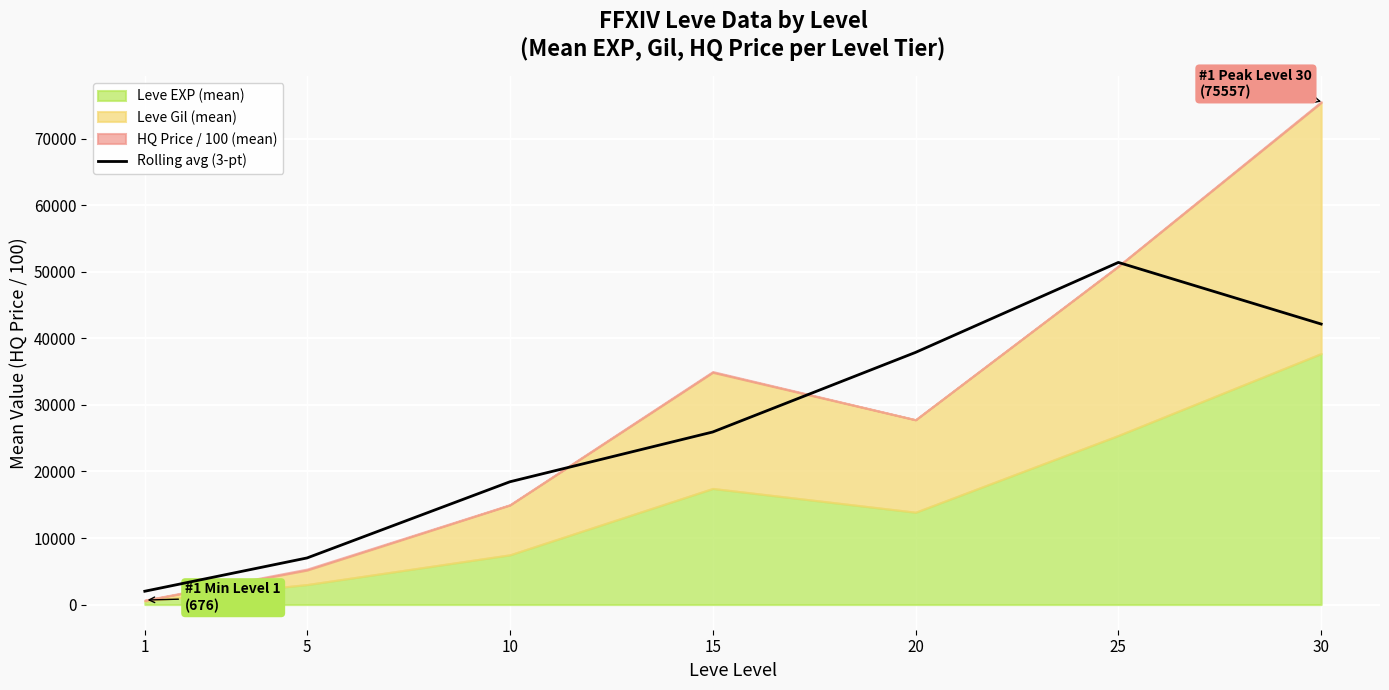

What is the lowest value of the Rolling avg (3-pt) series?

2003.7